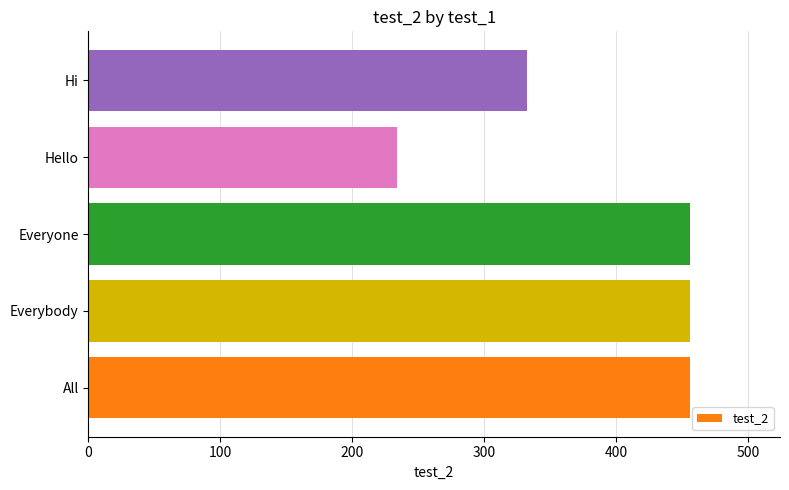

What is the greatest value displayed?

456.0